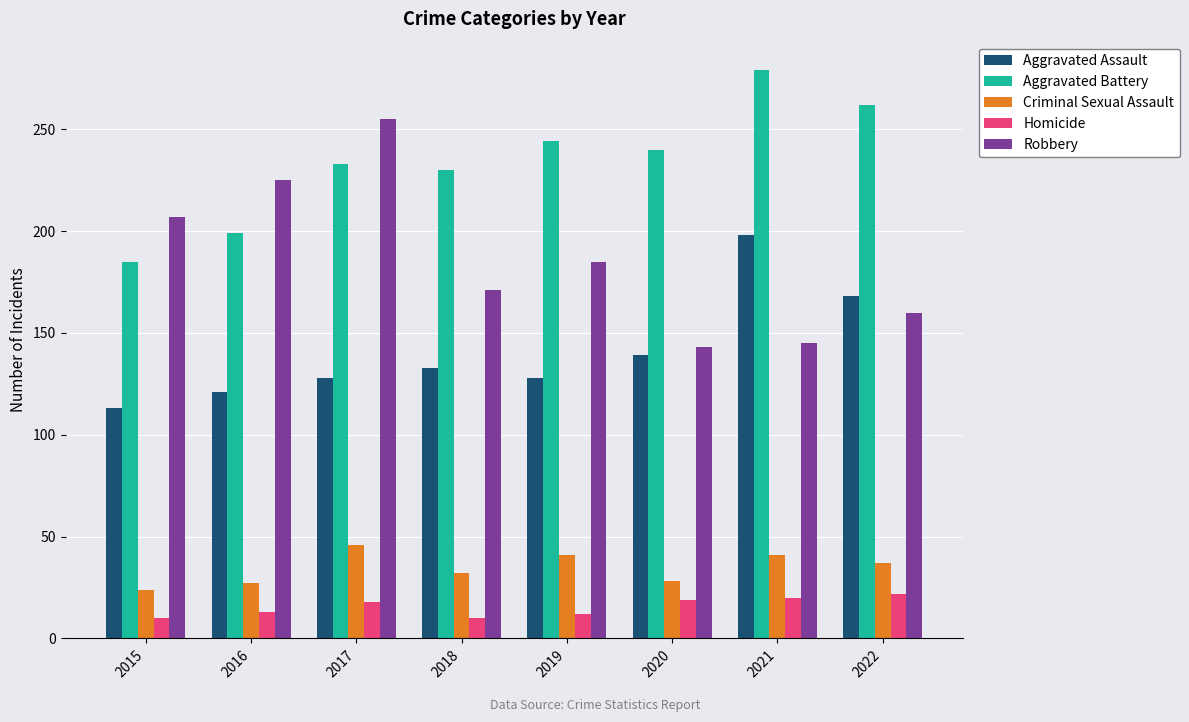

What is the difference between the Robbery values at 2016 and 2017?

30